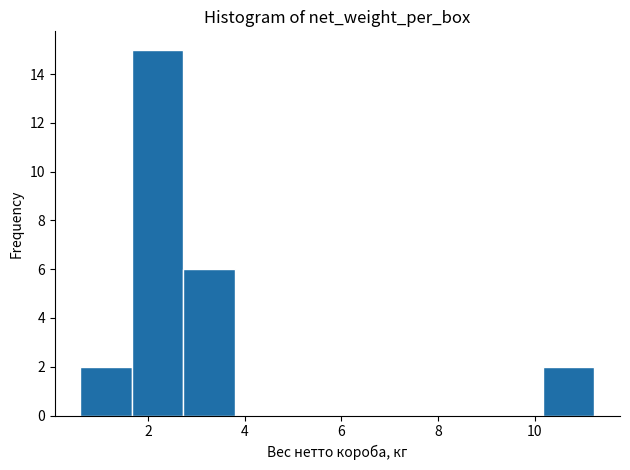

How tall is the bar that spans 1.6 to 2.8 on the x-axis? Neither the bar edges nor the heights are printed on the chart, so give them approximately, as read against the axes.

15